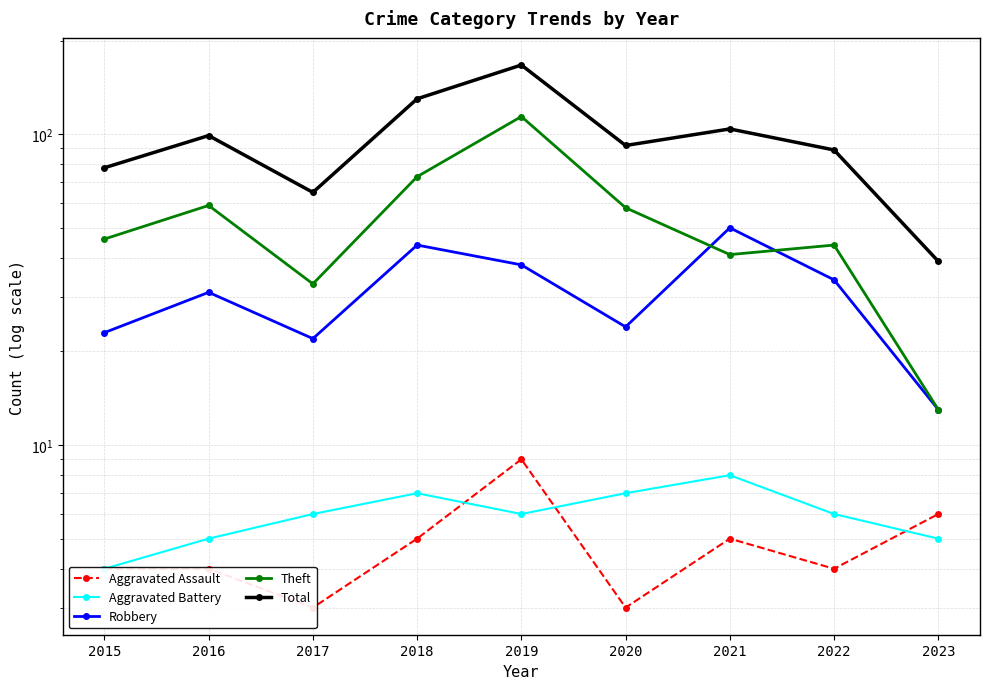

Count the Aggravated Battery values in the range 5 to 7.

7